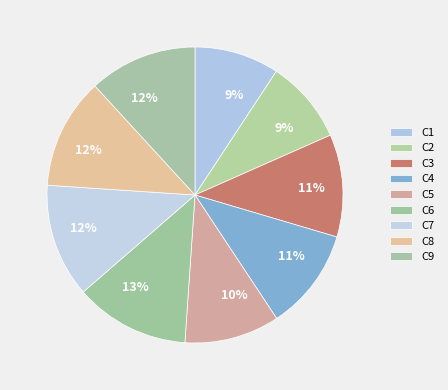

How many slices are in this pie chart?

9